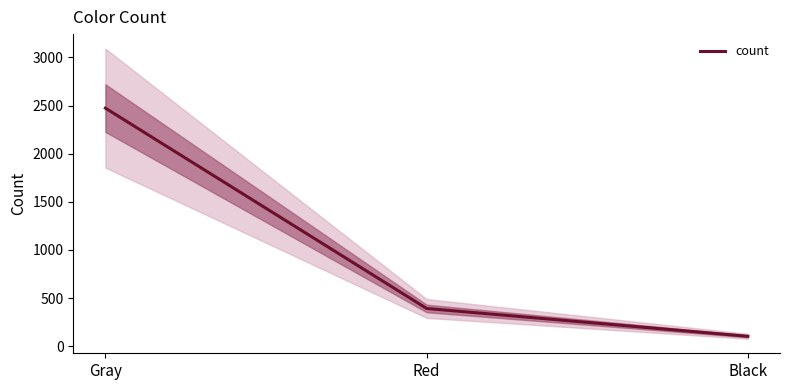

Rank the categories by value from highest to lowest.

Gray, Red, Black